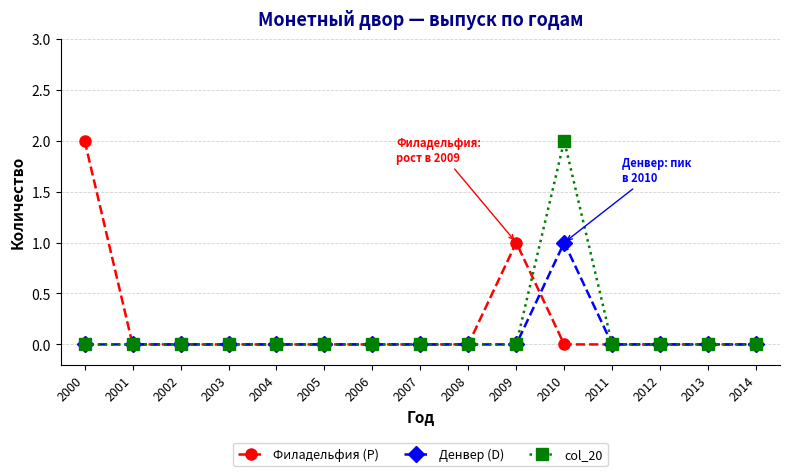

At 2010, list the series in order from largest to smallest.

col_20, Денвер (D), Филадельфия (P)